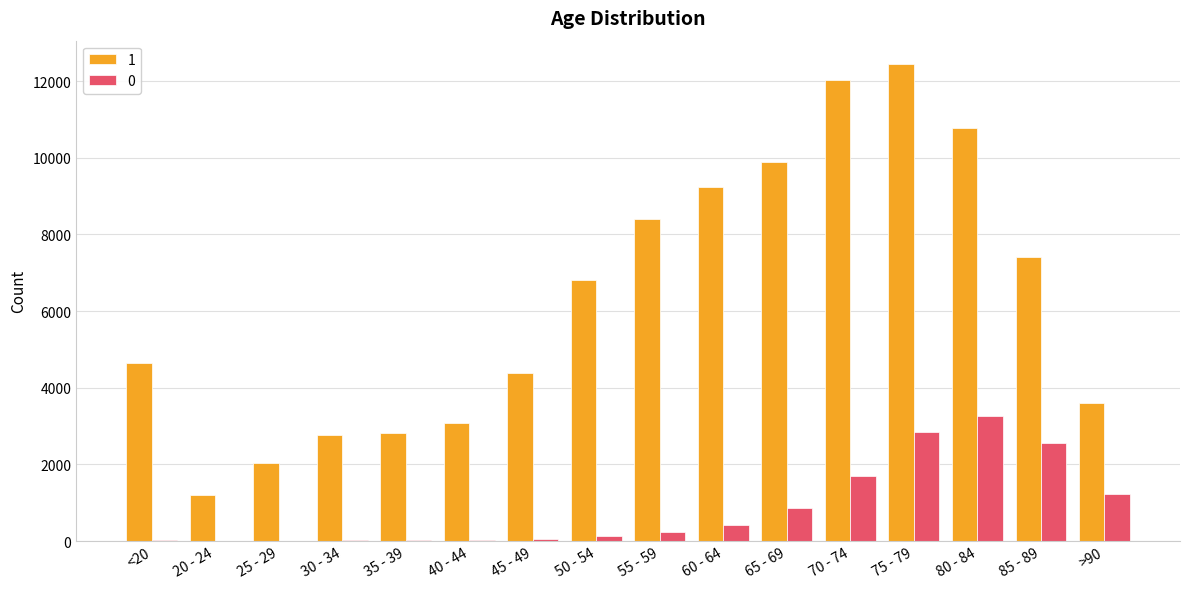

What is the spread (max minus min) of values at 35 - 39?

2796